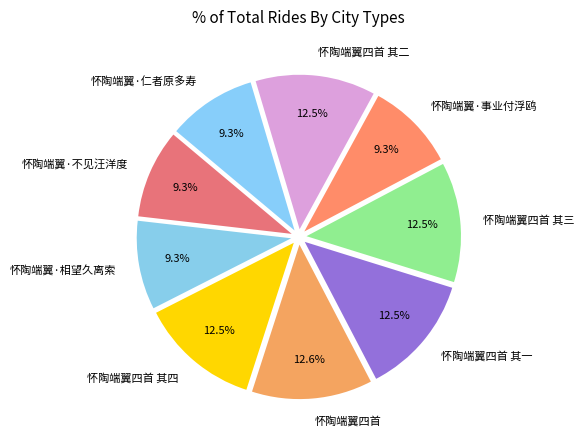

Is there a majority slice in this chart?

No